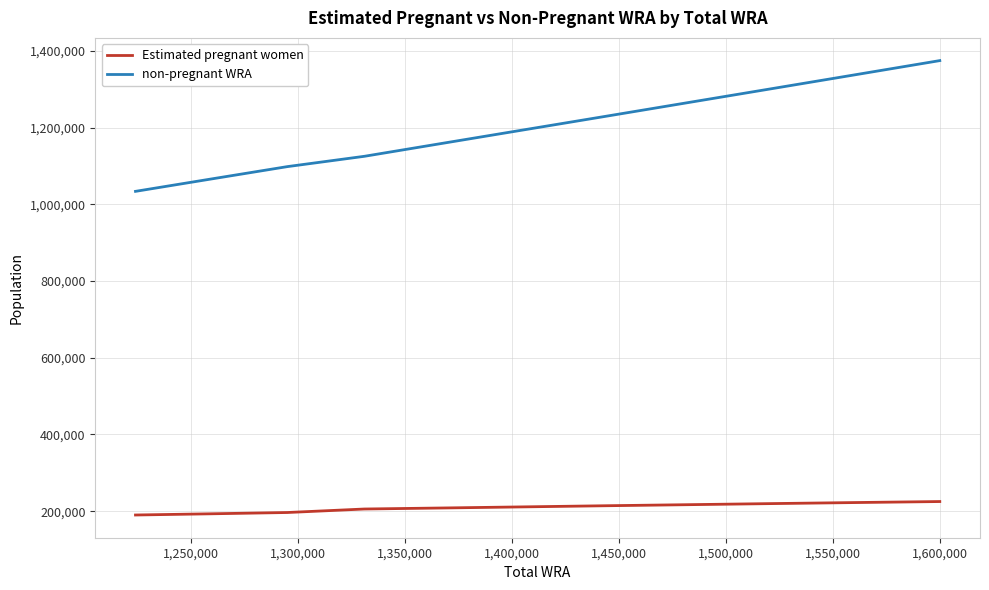

How many values in the Estimated pregnant women series are below 211361?

5